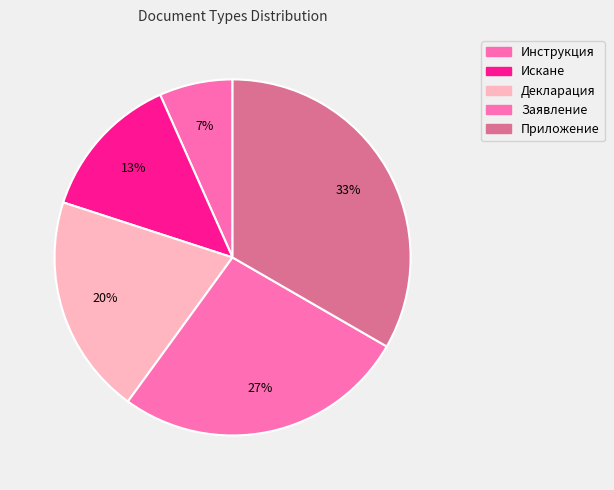

Count the number of slices in the pie.

5